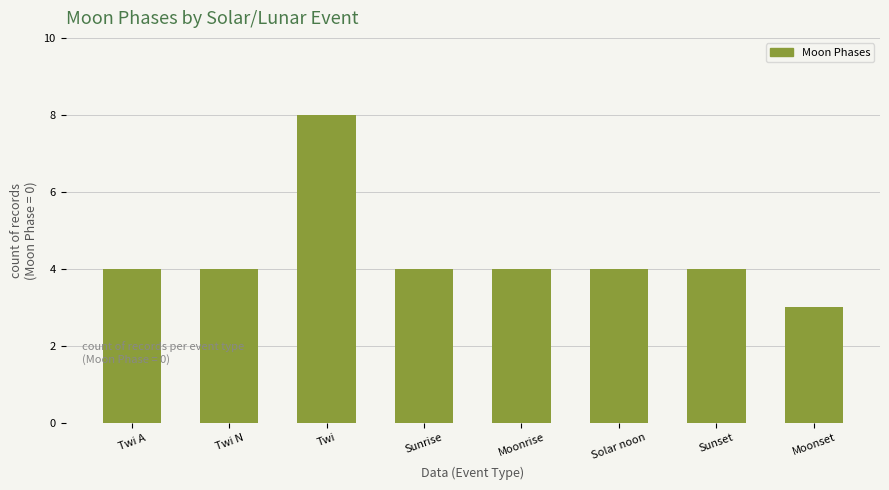

Between Twi and Twi N, which is larger?

Twi